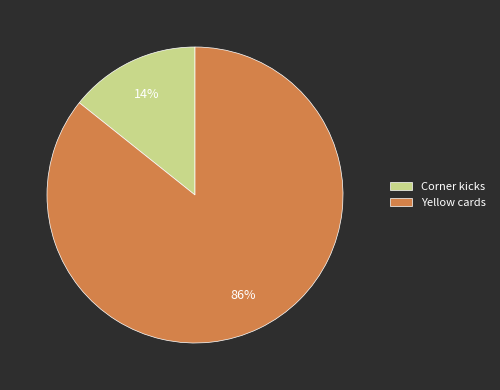

The Corner kicks slice represents 1% of the pie. True or false?

False